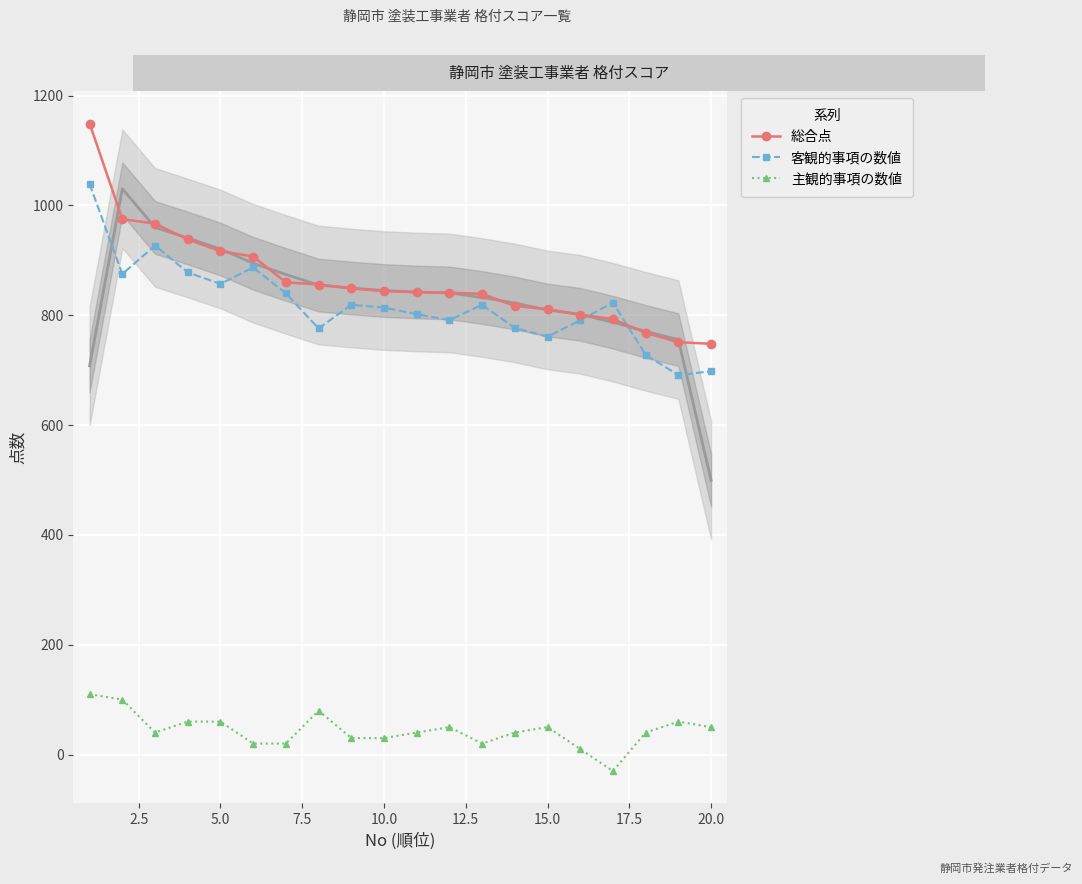

What is the lowest value of the 総合点 series?

748